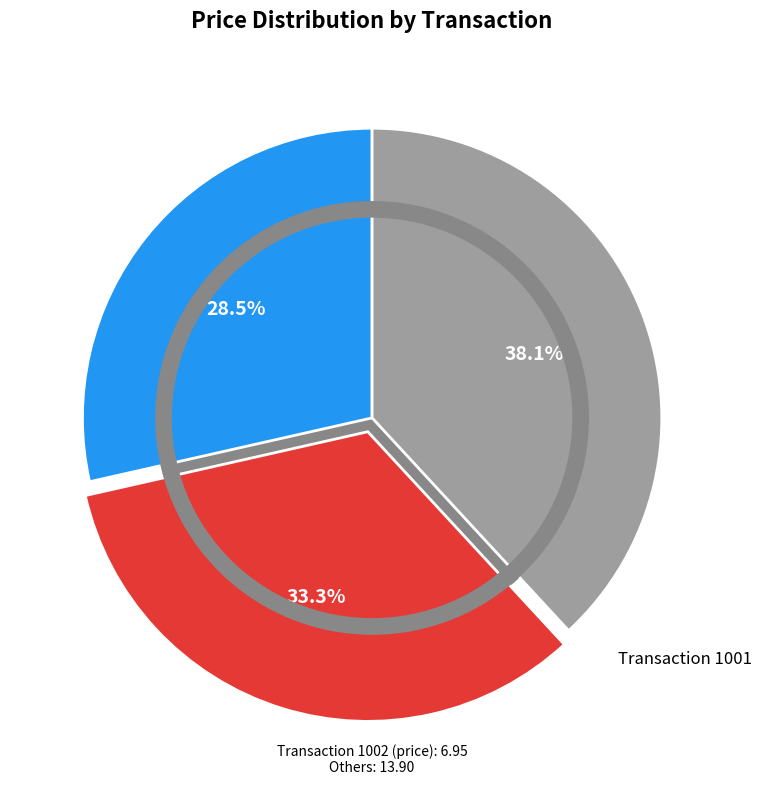

Does any single category account for the majority?

No